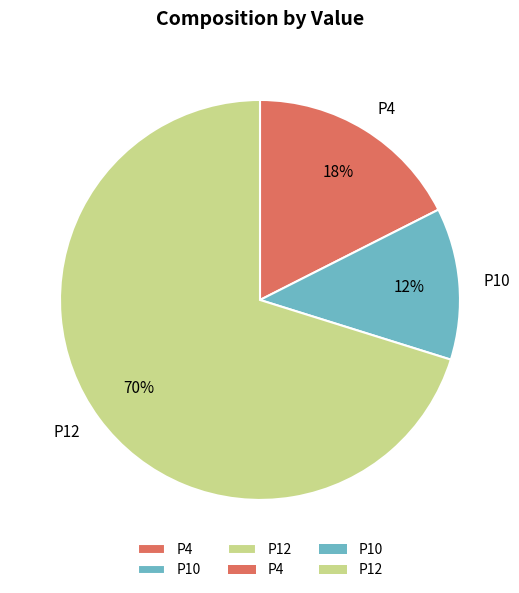

Rank the categories by value from highest to lowest.

P12, P4, P10